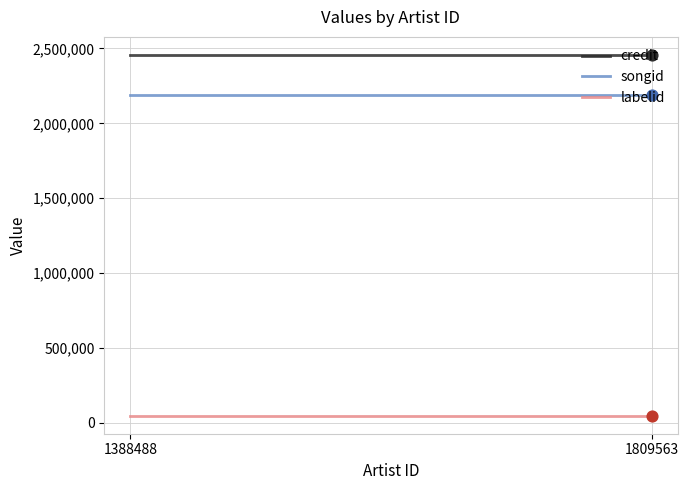

Which series has the widest spread of Y values?

credit